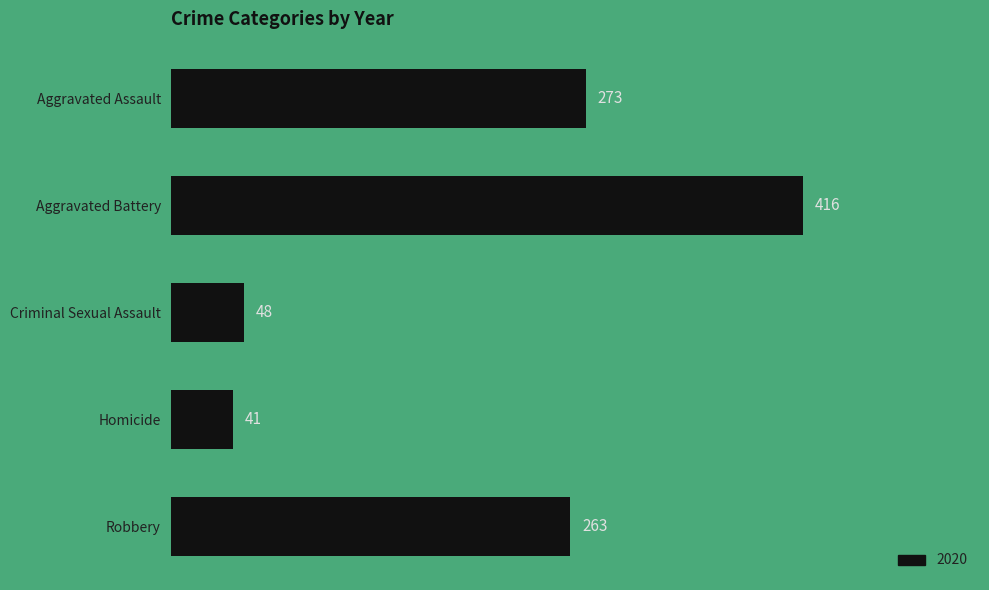

Is it true that the value at Aggravated Battery is 702?

False